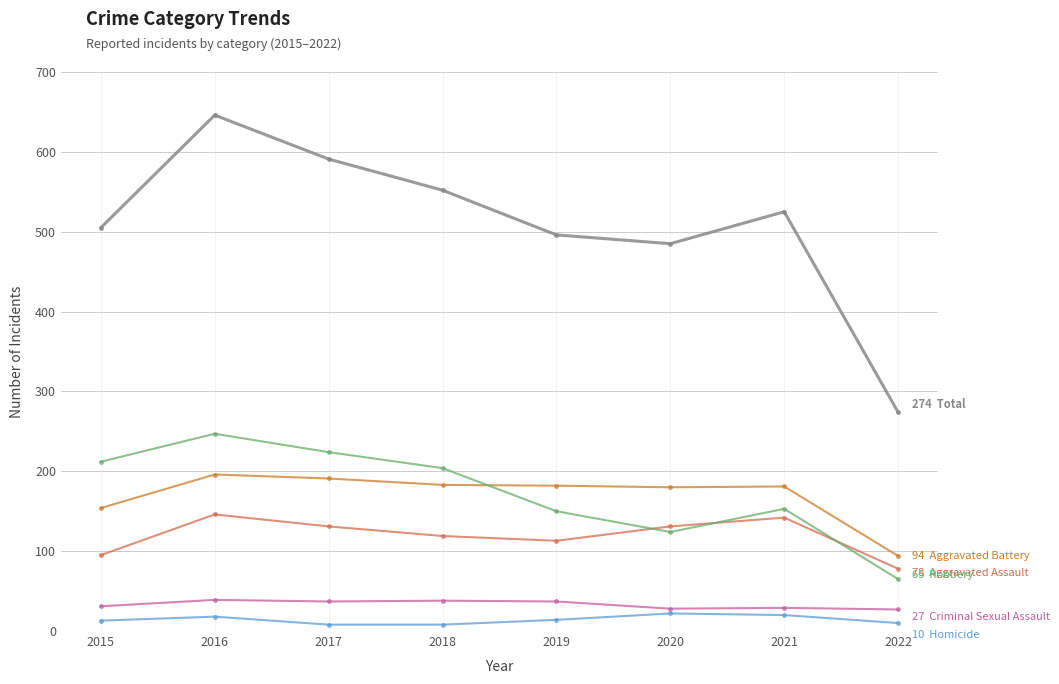

What is the difference between the highest and lowest values at 2020?

463